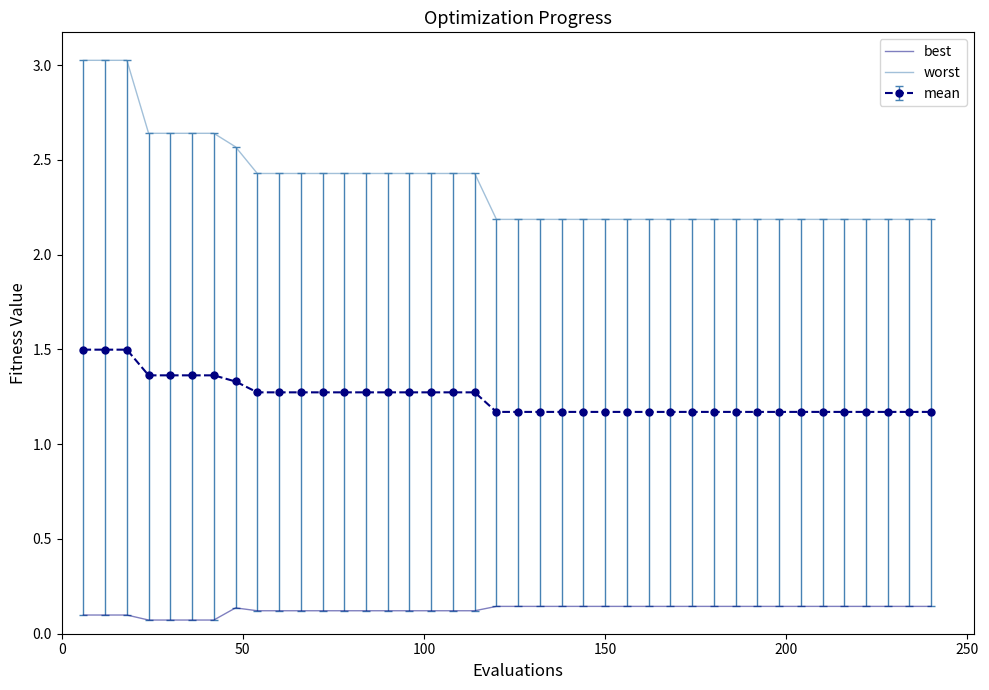

Which series has the widest spread of values?

worst